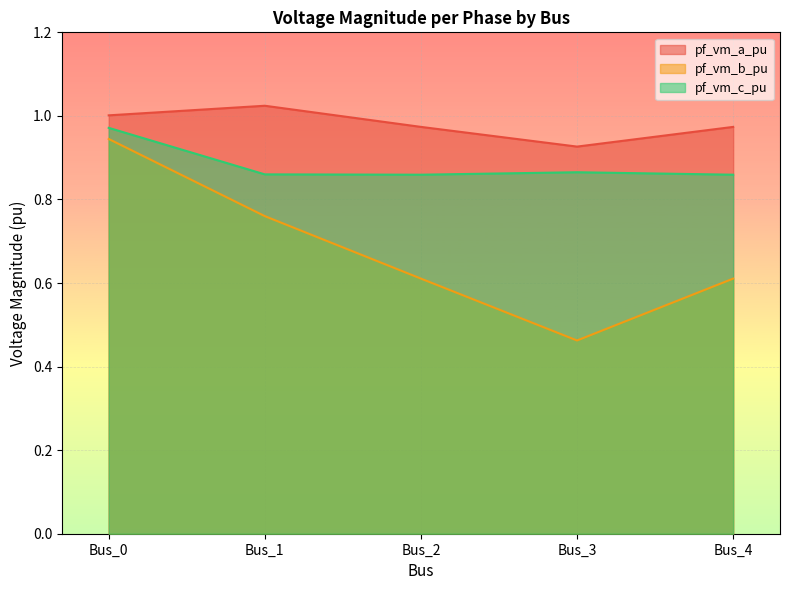

Is the value of pf_vm_a_pu at Bus_4 greater than the value of pf_vm_b_pu at Bus_1?

Yes